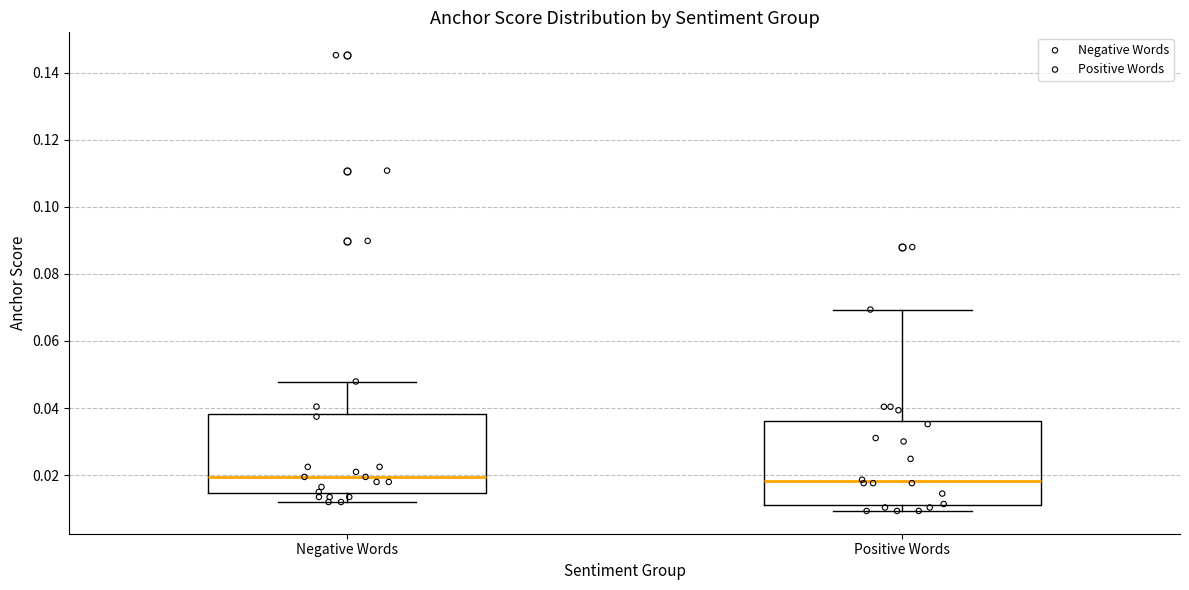

Where does the median line of the box for Negative Words sit on the y-axis? The values are not printed on the chart, so give them approximately, as read against the axis.

0.020